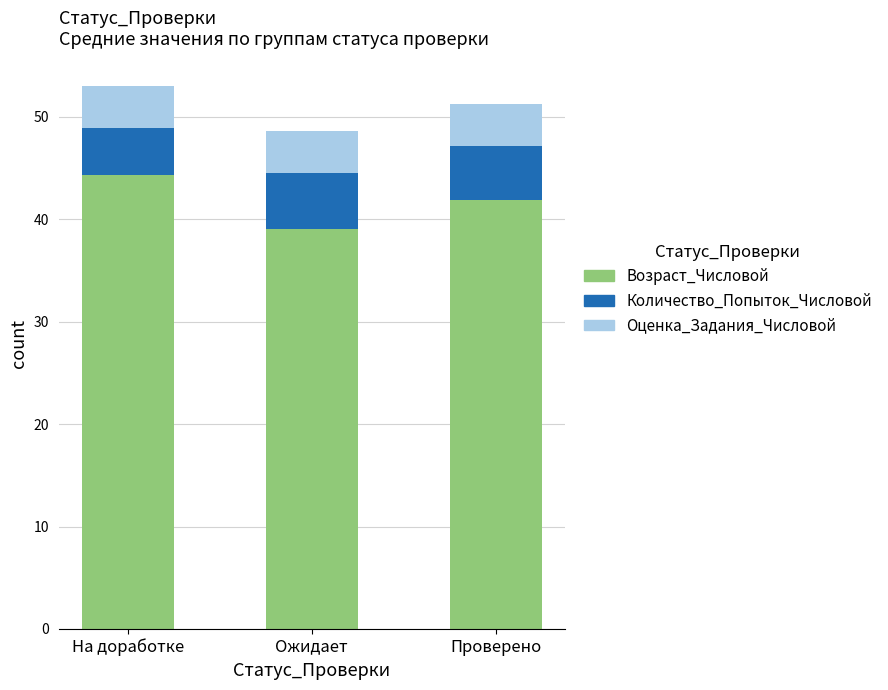

The Возраст_Числовой series shows 71.2 at На доработке. True or false?

False